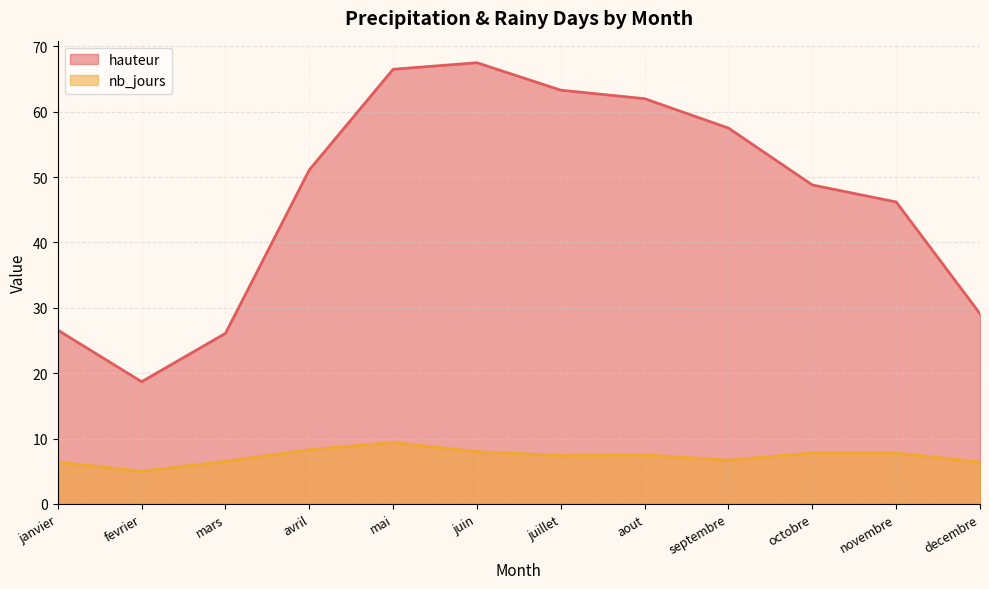

True or false: hauteur and nb_jours cross at least once.

False